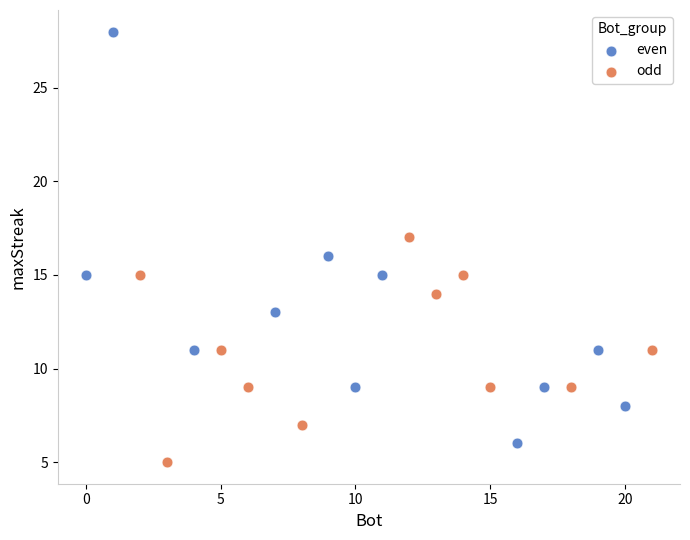

Which series has the widest spread of Y values?

even